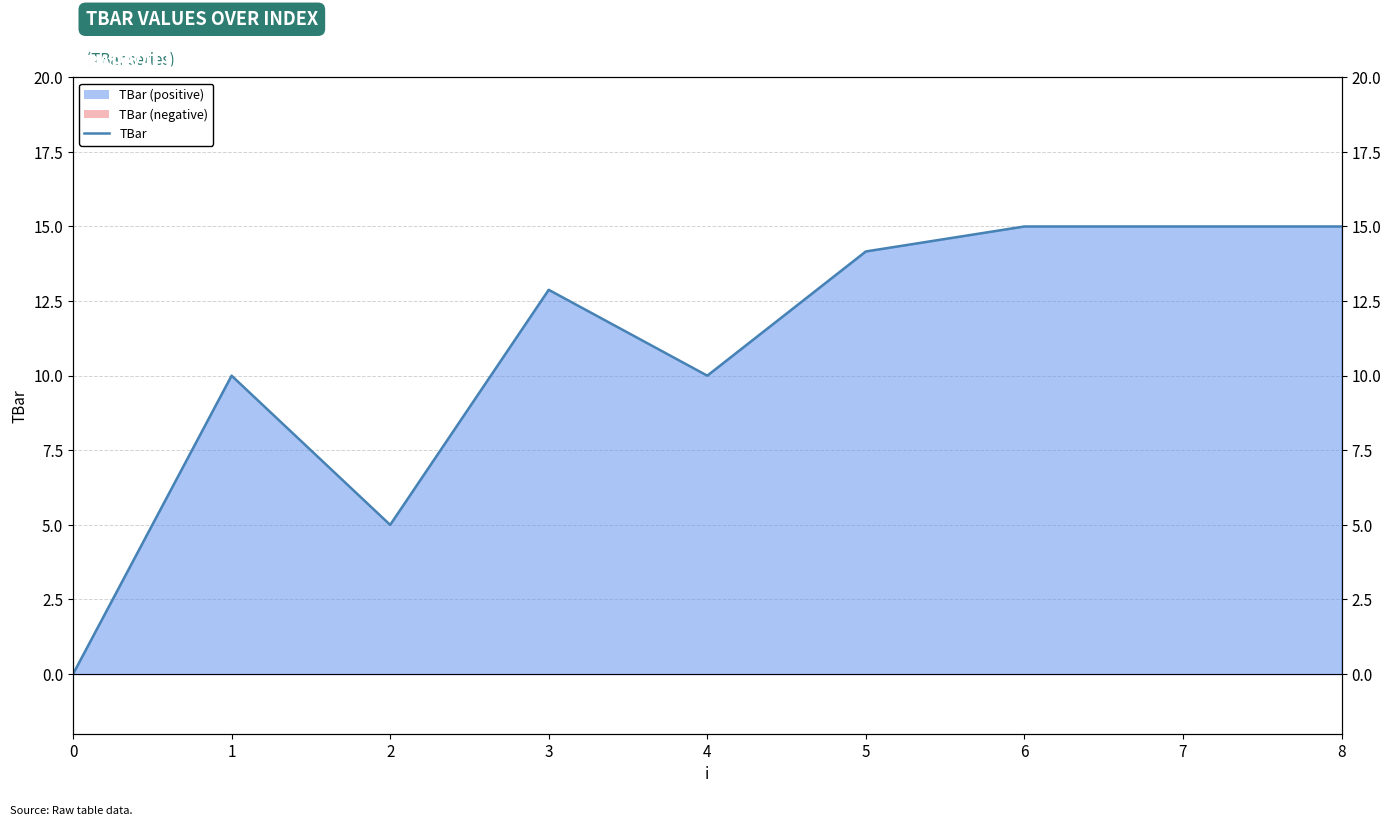

What is the difference between the maximum and minimum values?

15.0